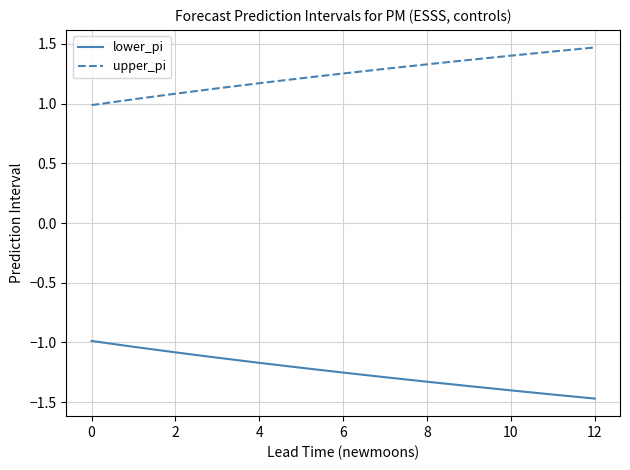

What is the difference between the maximum and second lowest values in the lower_pi series?

0.4